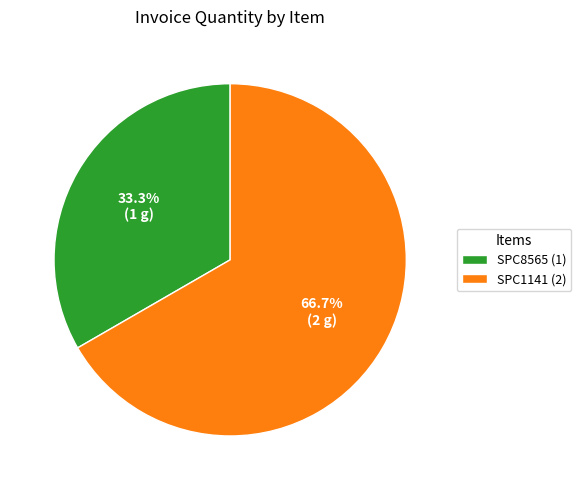

True or false: SPC8565 accounts for 33% of the total.

True